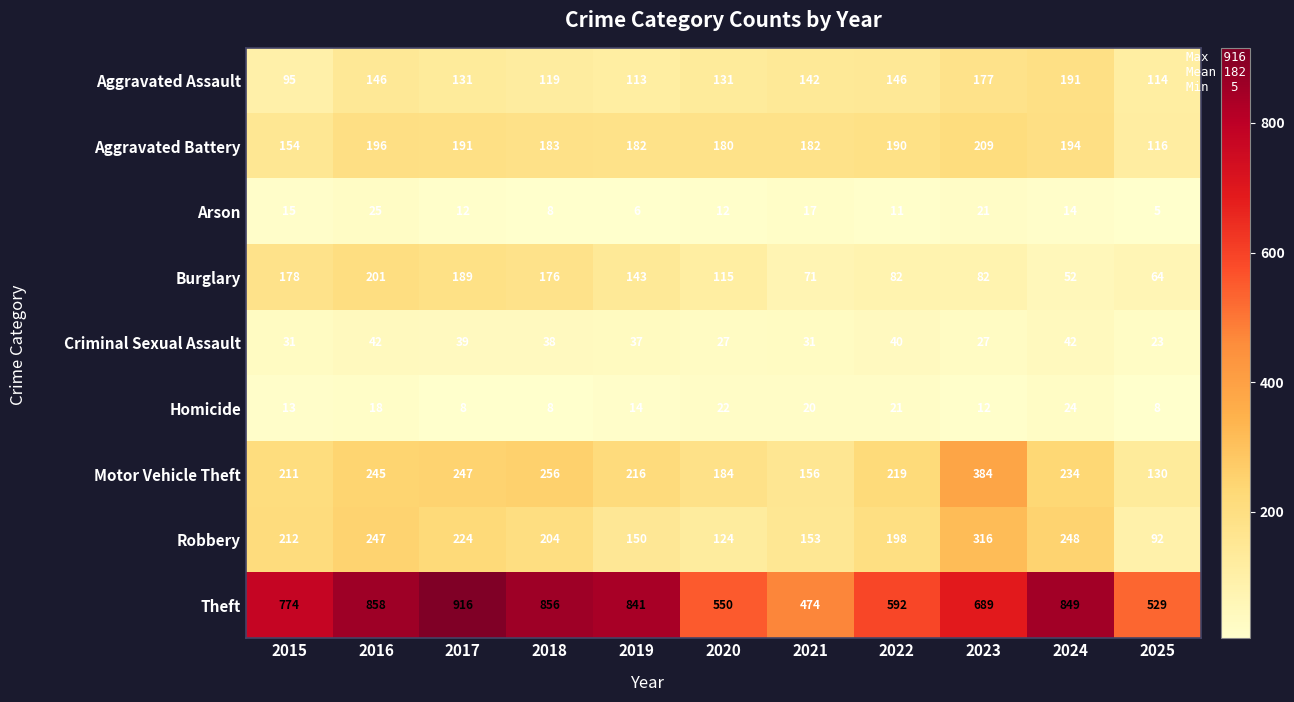

At how many categories does at least one series exceed 168?

11